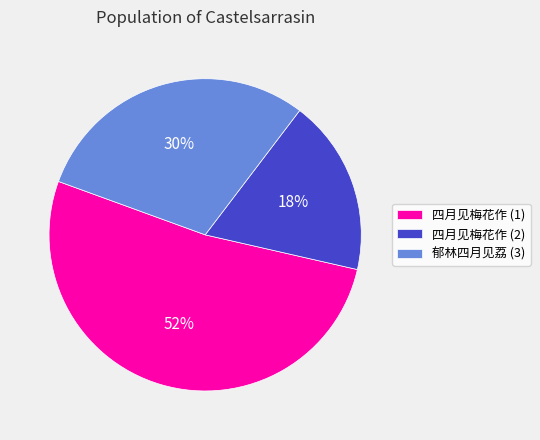

What is the smallest slice in the pie chart?

四月见梅花作 (2)